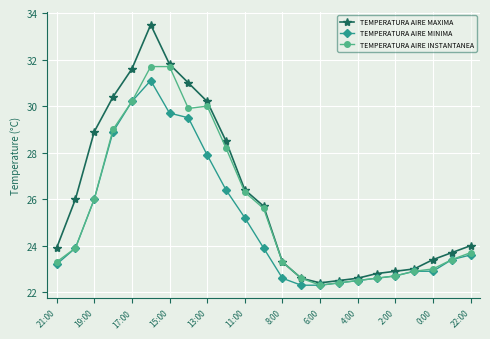

At how many categories does at least one series exceed 25?

11